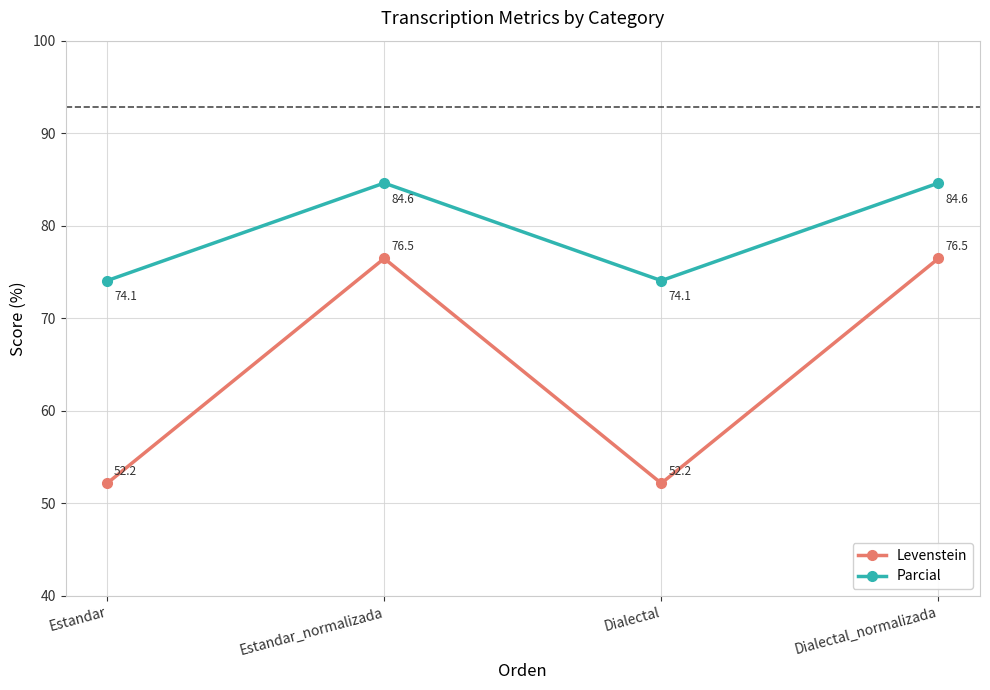

Reading right to left, extract all data points from this chart.

Levenstein: Dialectal_normalizada=76.5	Dialectal=52.2	Estandar_normalizada=76.5	Estandar=52.2
Parcial: Dialectal_normalizada=84.6	Dialectal=74.1	Estandar_normalizada=84.6	Estandar=74.1